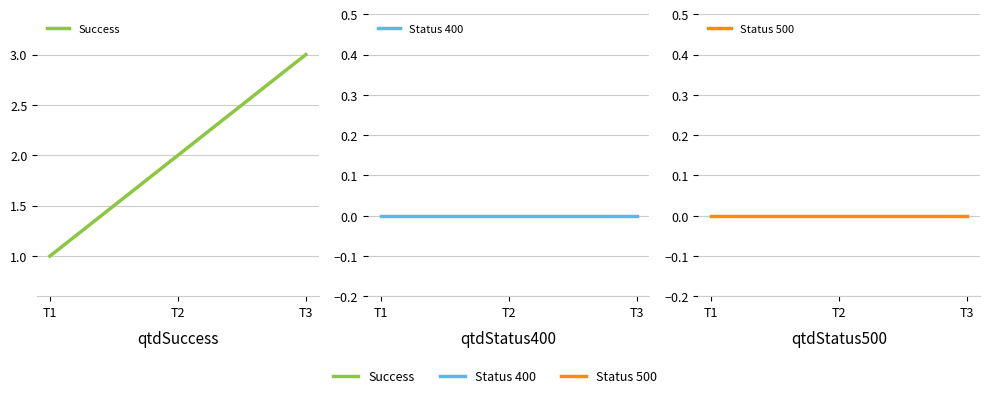

Which category has the lowest value in the Success series?

T1